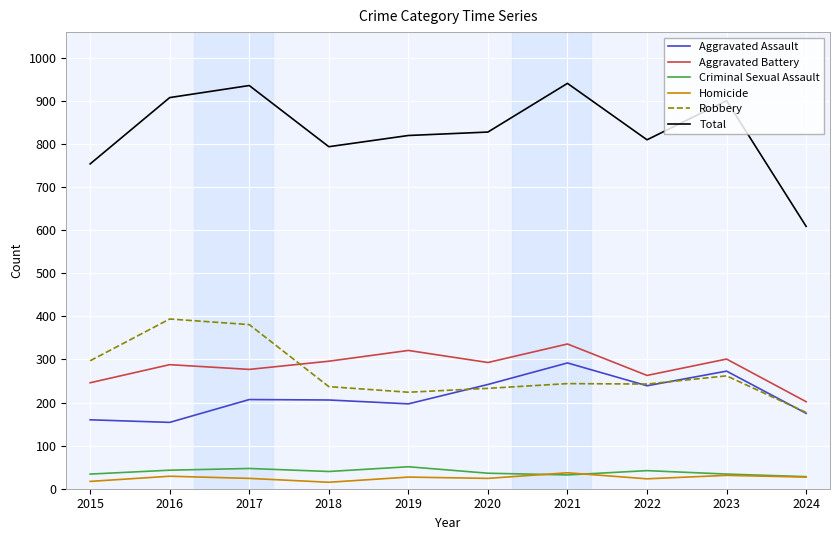

True or false: Criminal Sexual Assault and Aggravated Battery intersect in this chart.

False